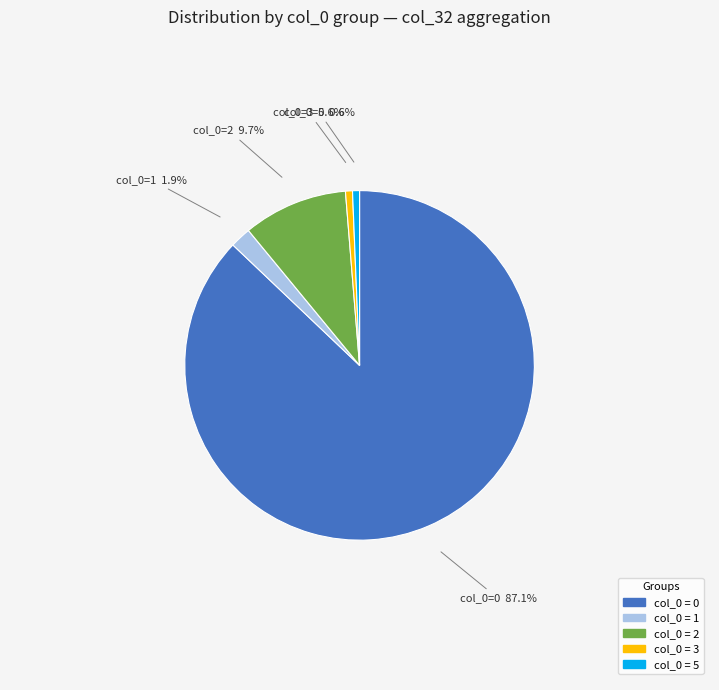

Is there a majority slice in this chart?

Yes